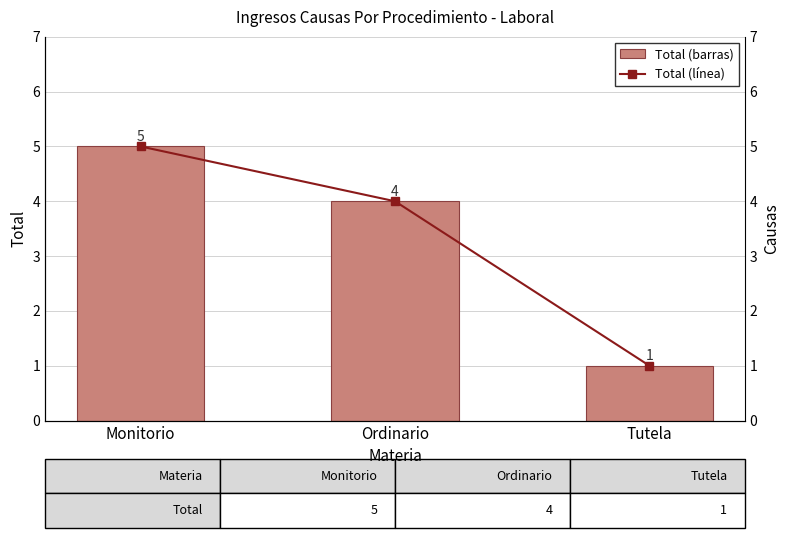

The Total (línea) series shows 4 at Ordinario. True or false?

True